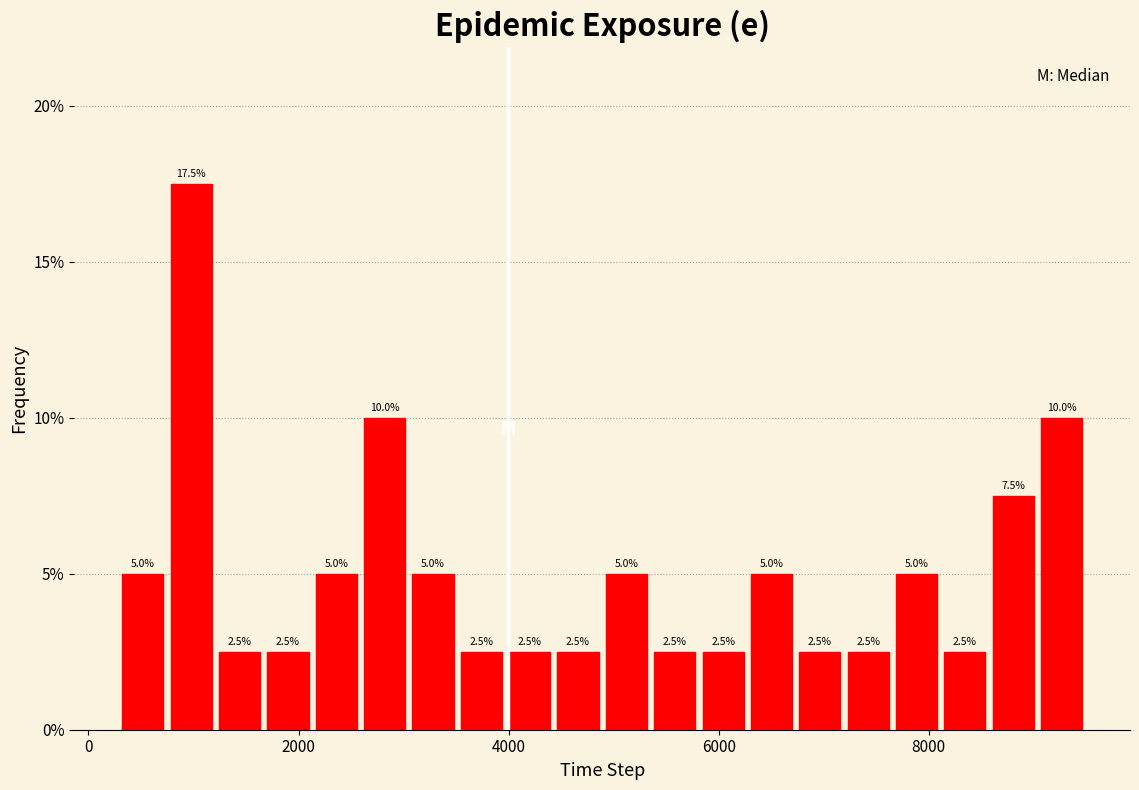

Read against the x-axis, roughly where is the centre of the tallest bar?

1000